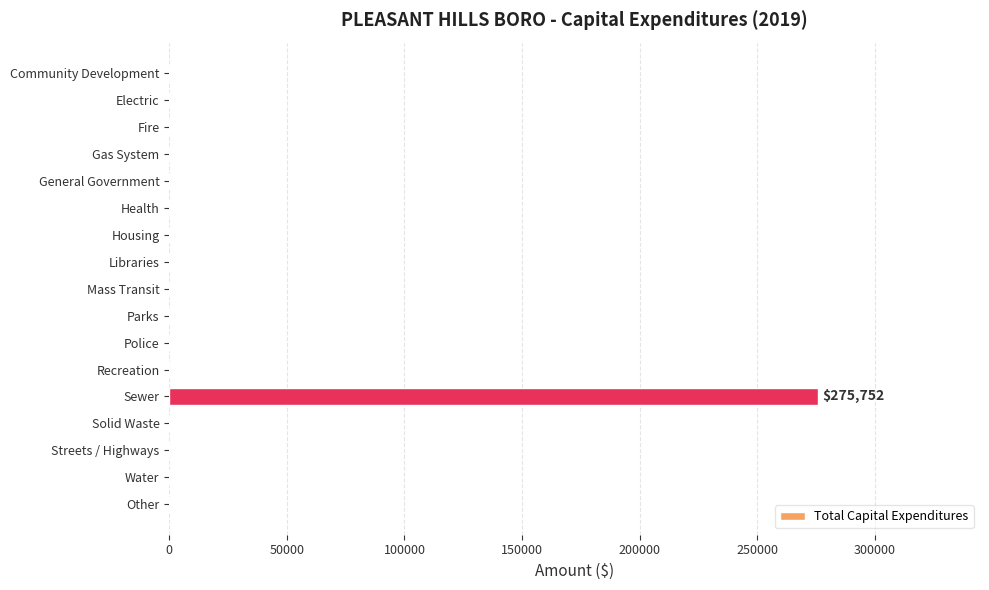

How many values exceed 0?

1